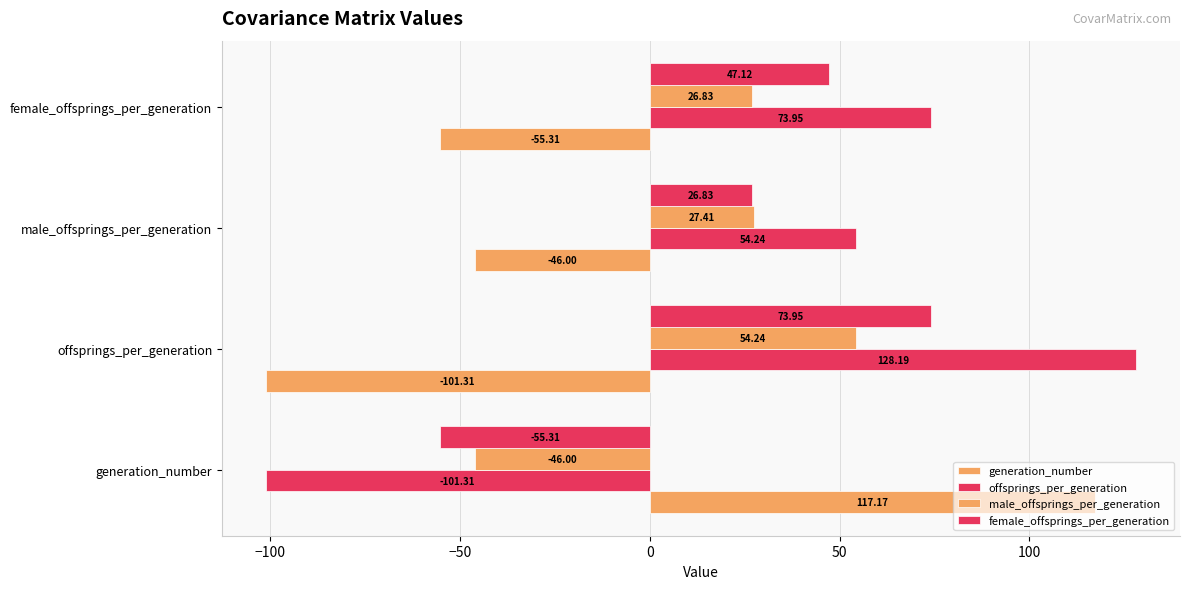

How many data points in male_offsprings_per_generation are above 27?

2